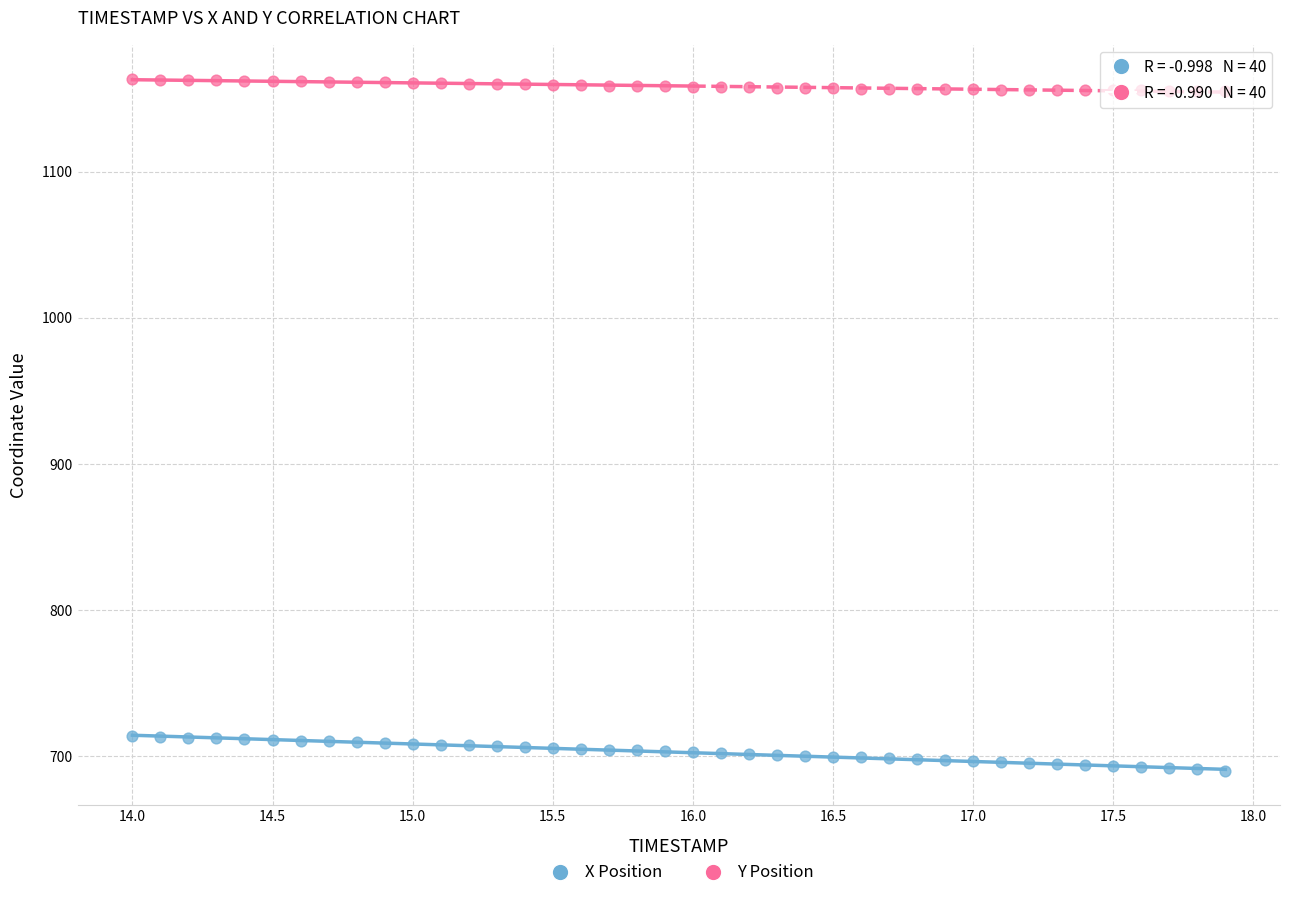

Across all data points, what is the range of Y values (max minus min)?

472.7